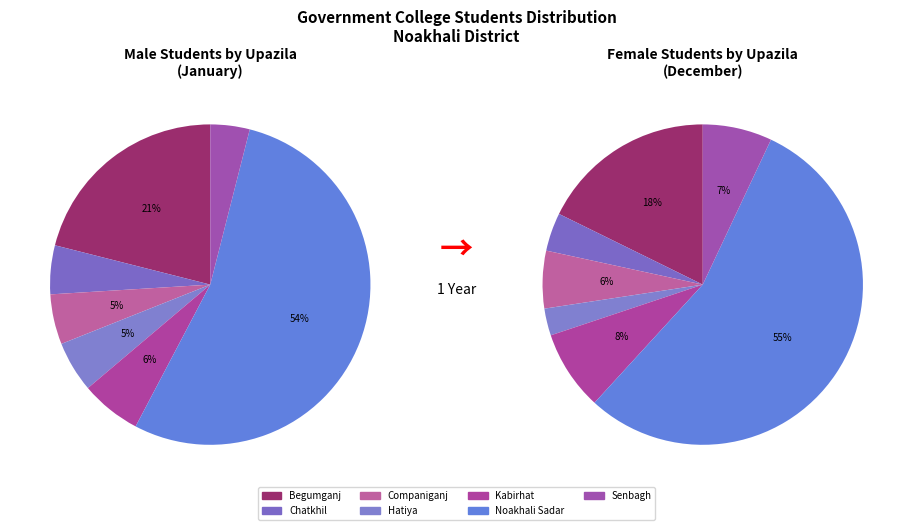

To the nearest percent, what percentage of the pie is Kabirhat?

7%